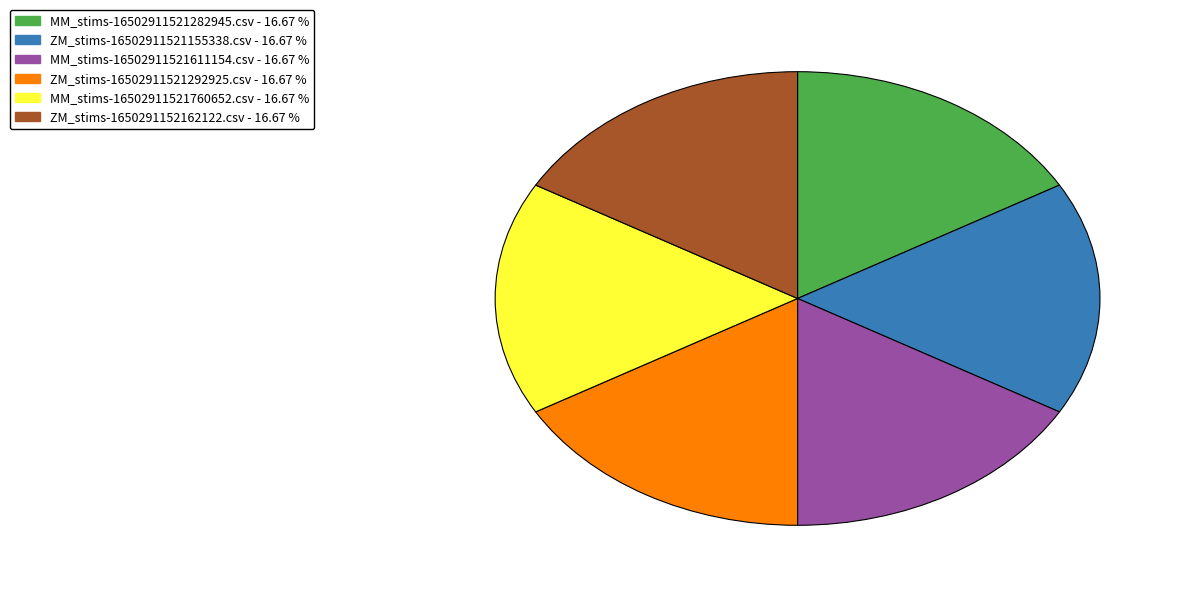

How many segments does this pie chart have?

6